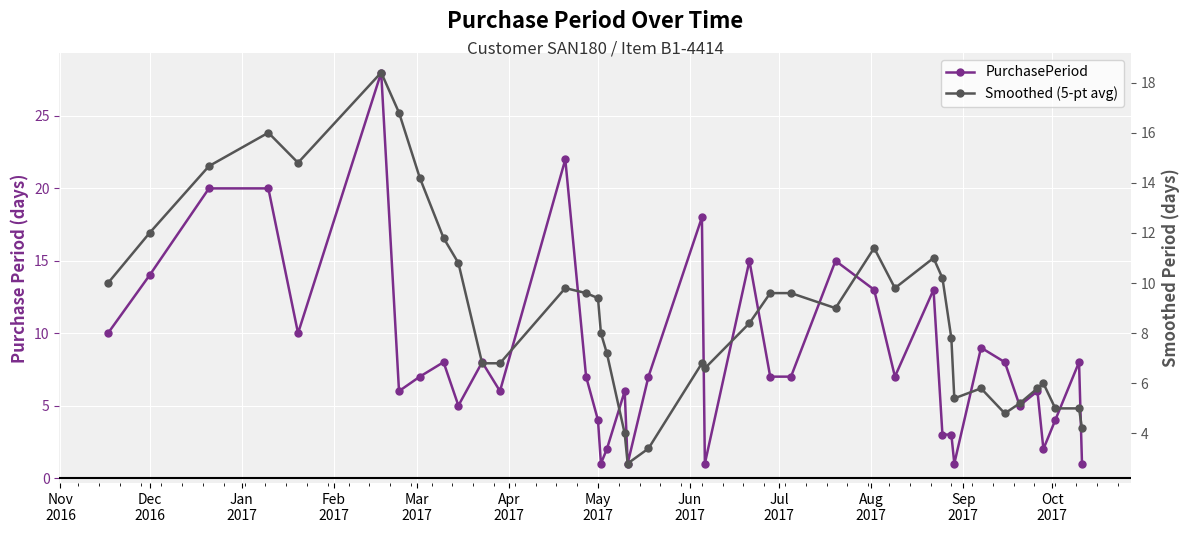

How many interior local valleys does the PurchasePeriod series have?

11